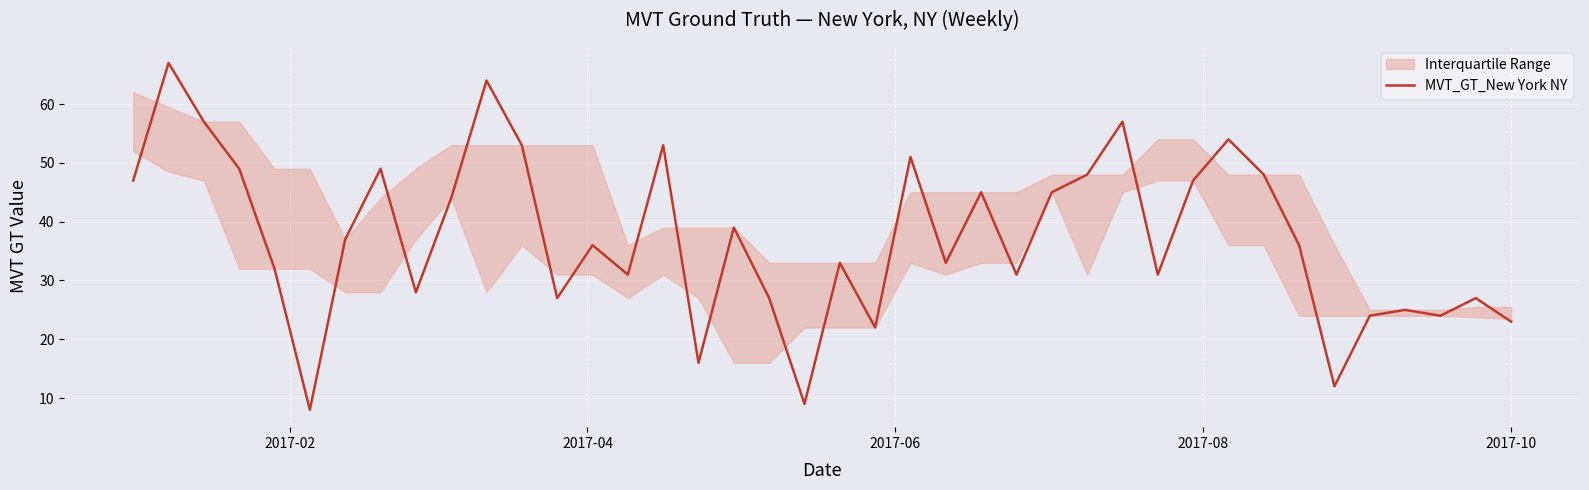

True or false: the data has more than 0 interior local peaks.

True